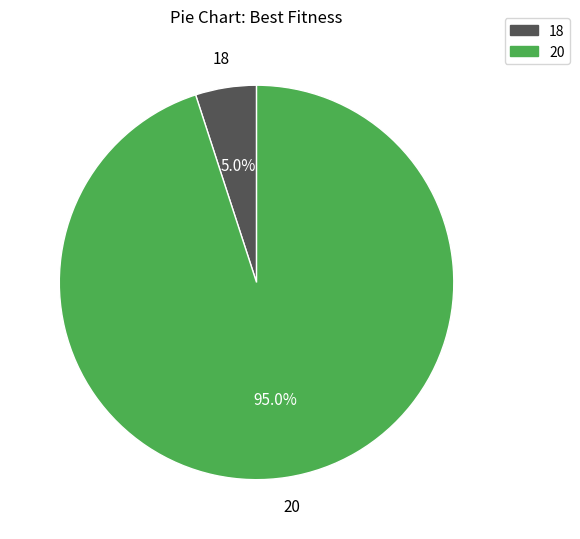

Between 18 and 20, which is larger?

20